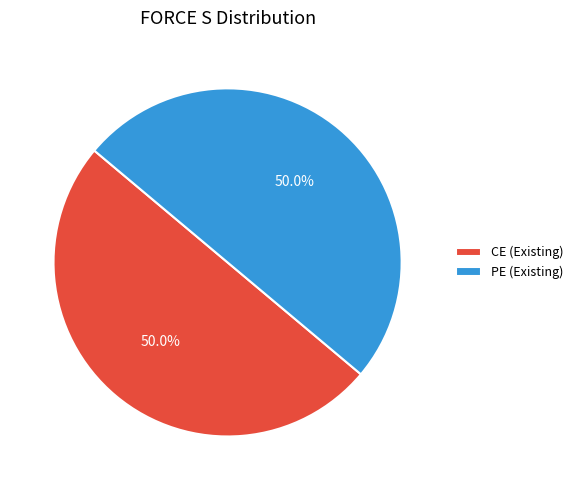

To the nearest percent, what is the combined percentage of CE (Existing) and PE (Existing)?

100%